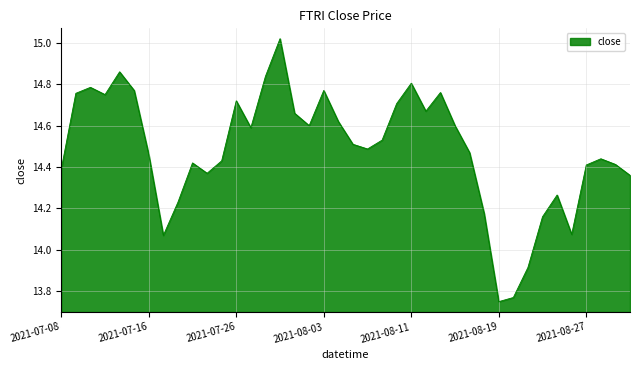

What is the difference between the maximum and minimum values?

1.3